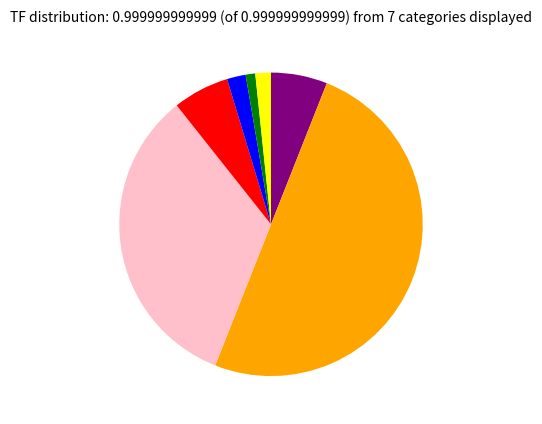

Is there any slice that represents more than half of the pie?

No